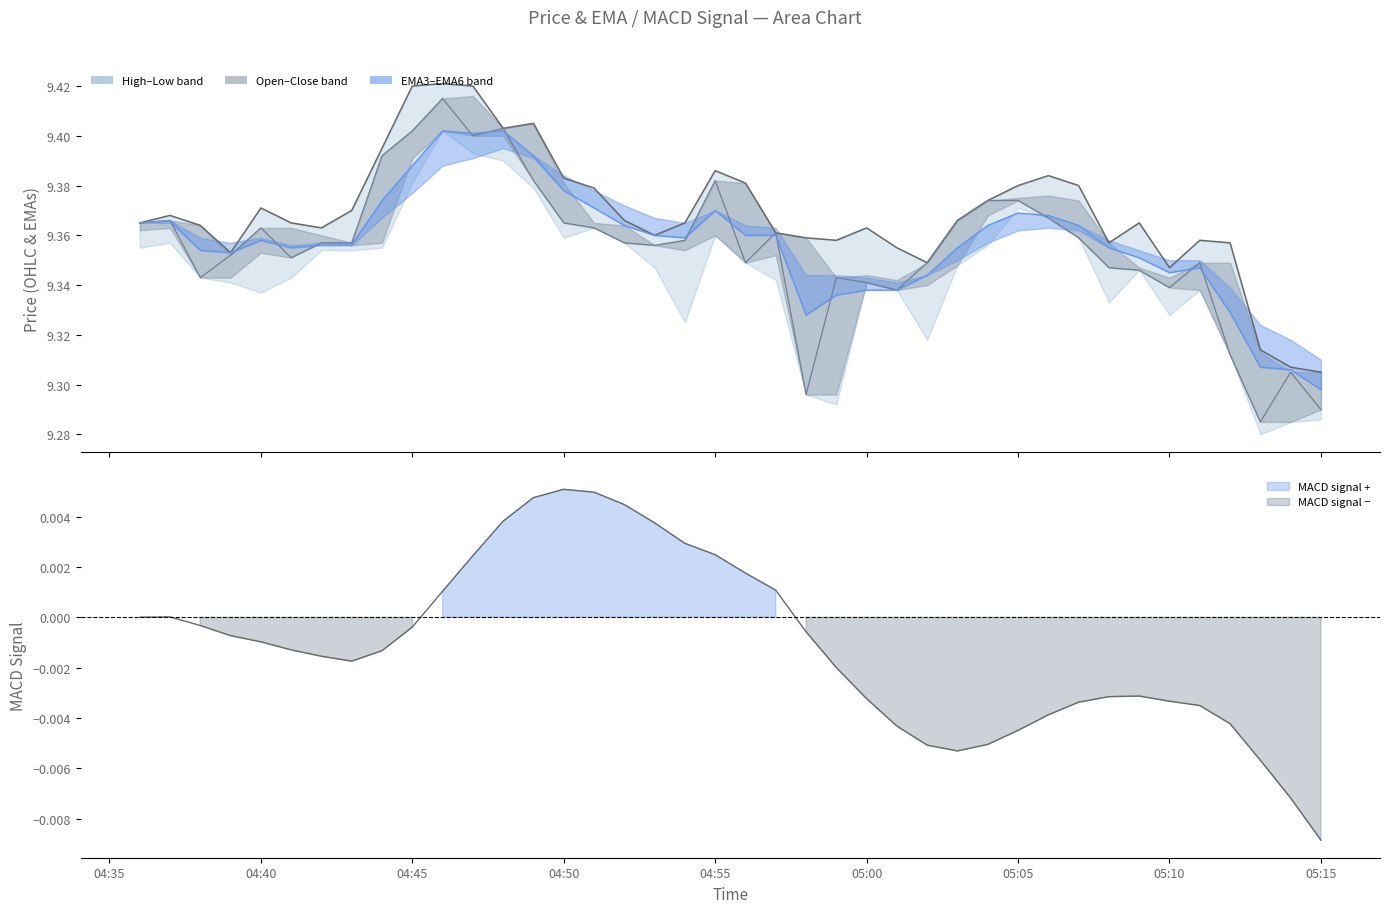

Reading left to right, list all the values displayed in this chart.

high: 9.4	9.4	9.4	9.4	9.4	9.4	9.4	9.4	9.4	9.4	9.4	9.4	9.4	9.4	9.4	9.4	9.4	9.4	9.4	9.4	9.4	9.4	9.4	9.4	9.4	9.4	9.3	9.4	9.4	9.4	9.4	9.4	9.4	9.4	9.3	9.4	9.4	9.3	9.3	9.3
close: 9.4	9.4	9.3	9.4	9.4	9.4	9.4	9.4	9.4	9.4	9.4	9.4	9.4	9.4	9.4	9.4	9.4	9.4	9.4	9.4	9.3	9.4	9.3	9.3	9.3	9.3	9.3	9.4	9.4	9.4	9.4	9.4	9.3	9.3	9.3	9.3	9.3	9.3	9.3	9.3
EMA3: 9.4	9.4	9.4	9.4	9.4	9.4	9.4	9.4	9.4	9.4	9.4	9.4	9.4	9.4	9.4	9.4	9.4	9.4	9.4	9.4	9.4	9.4	9.3	9.3	9.3	9.3	9.3	9.4	9.4	9.4	9.4	9.4	9.4	9.4	9.3	9.3	9.3	9.3	9.3	9.3